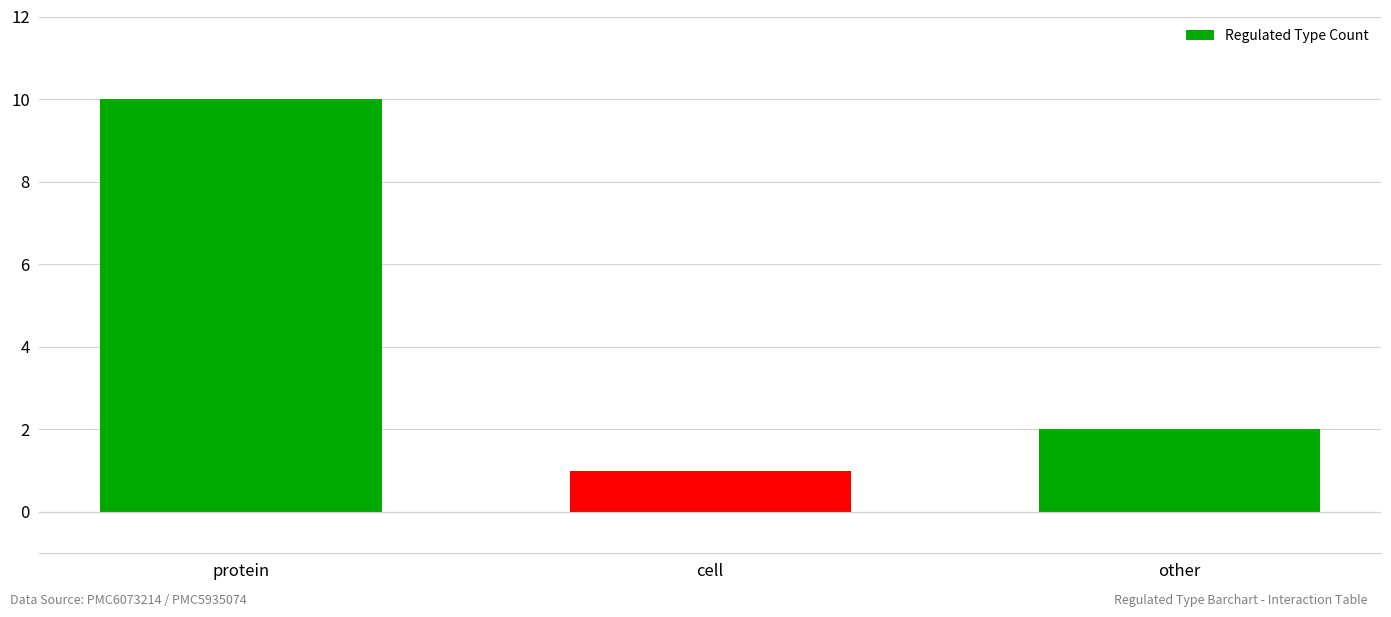

How many bars are there in total?

3